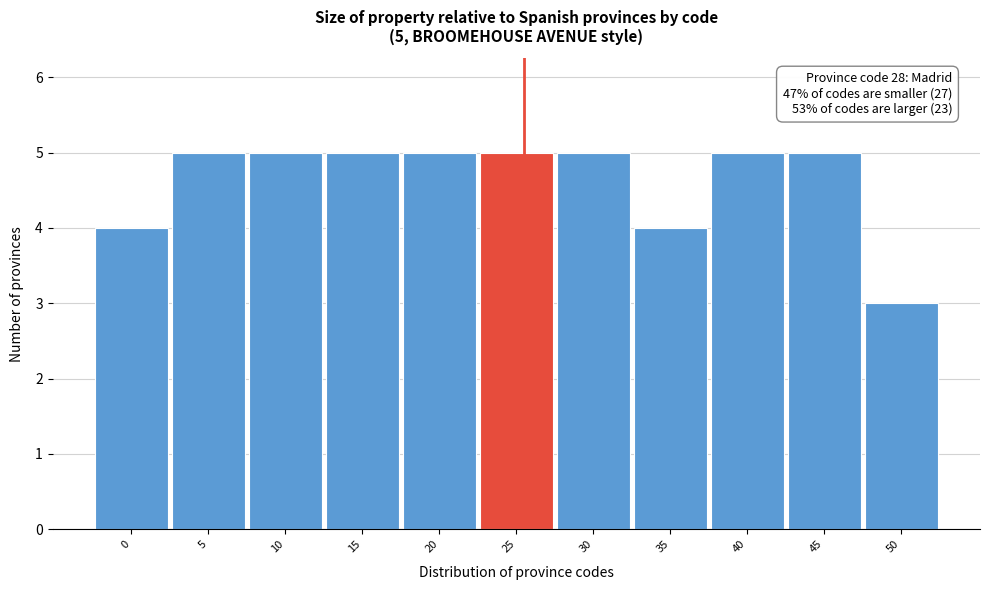

Reading left to right, extract all data points from this chart.

4	5	5	5	5	5	5	4	5	5	3